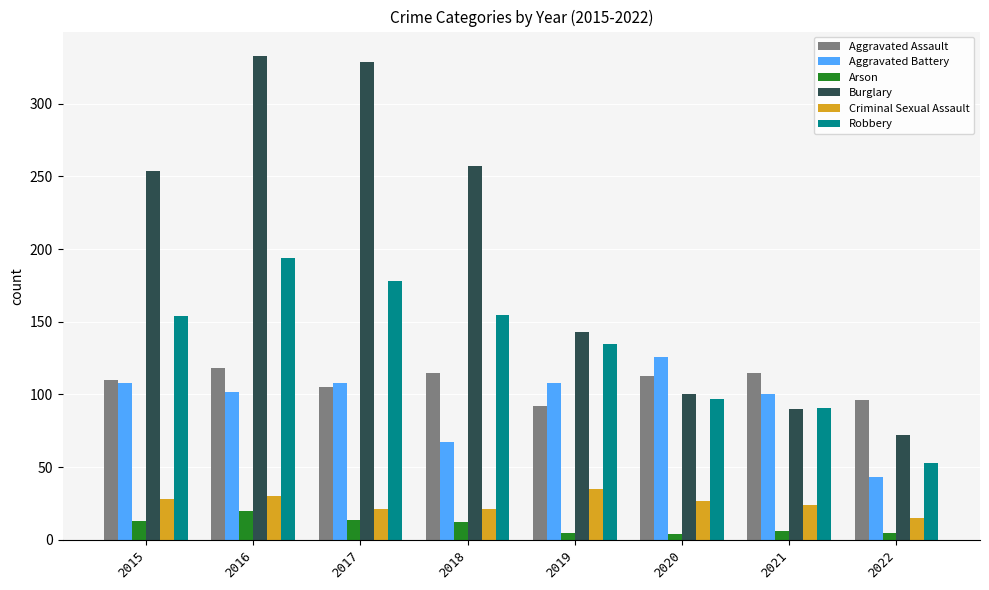

Count the number of categories in the chart.

8